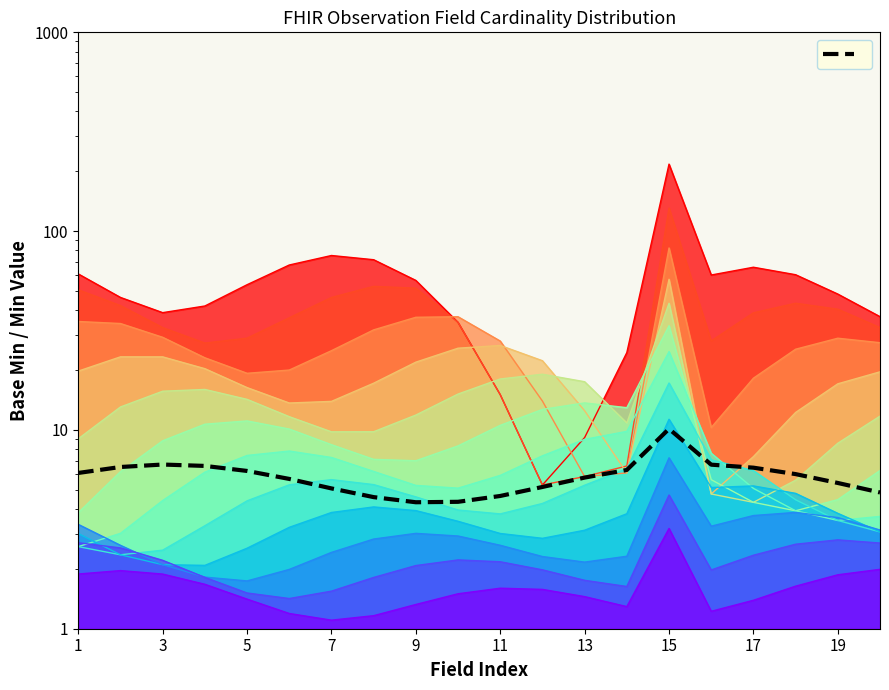

Where is the data nearest to the value 7?

3